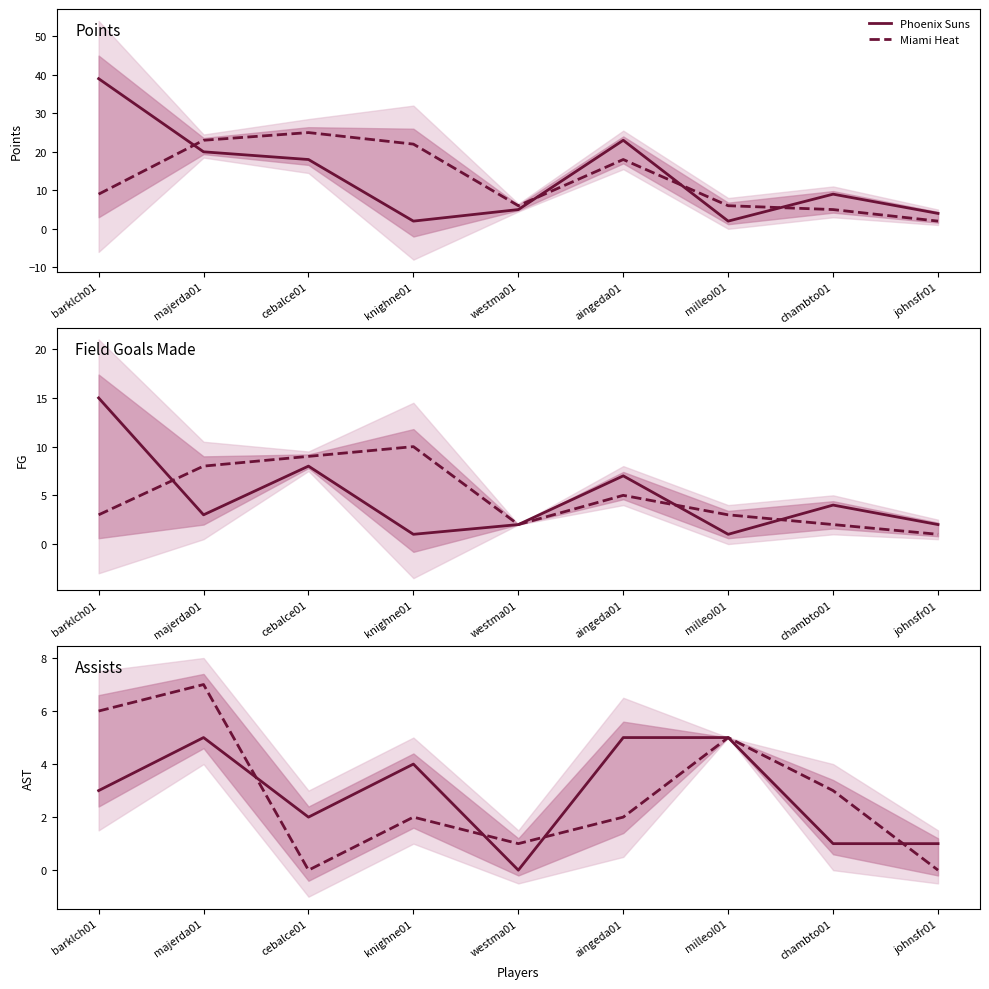

True or false: Phoenix Suns has more than 0 interior local peaks.

True